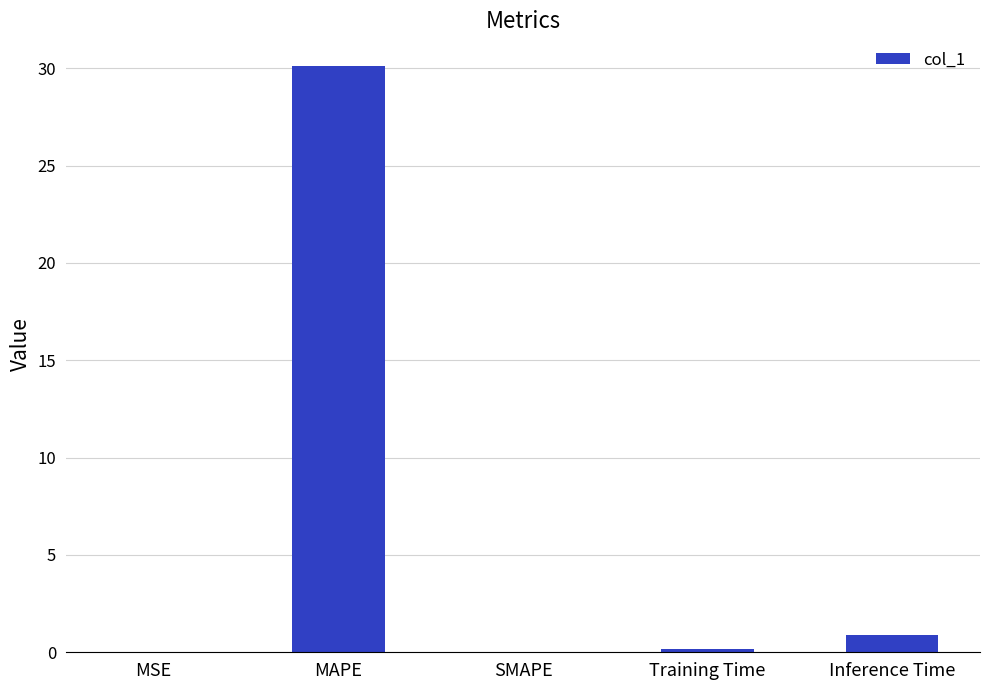

Which has a higher value, Inference Time or MSE?

Inference Time